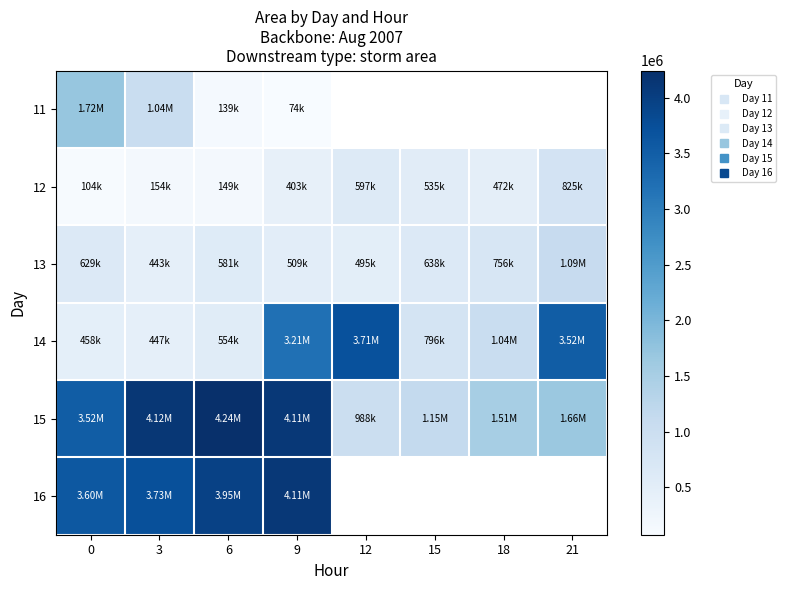

What is the maximum value shown in the chart?

4243125.0